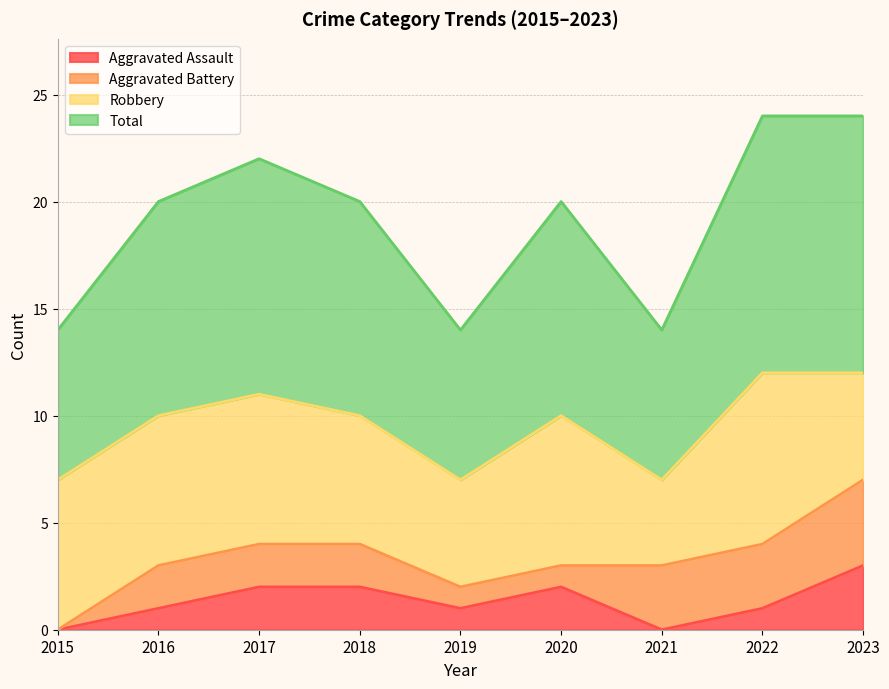

Which series has the widest spread of values?

Total